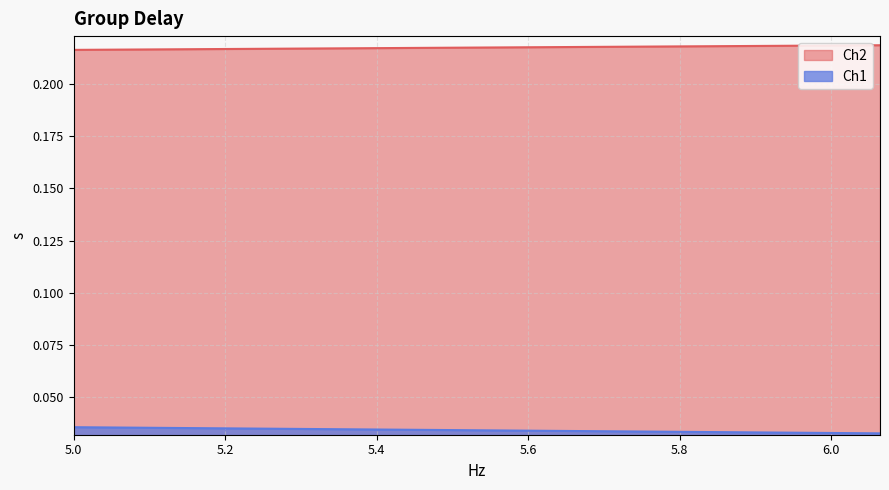

What are all the series names shown in the legend?

Ch2, Ch1